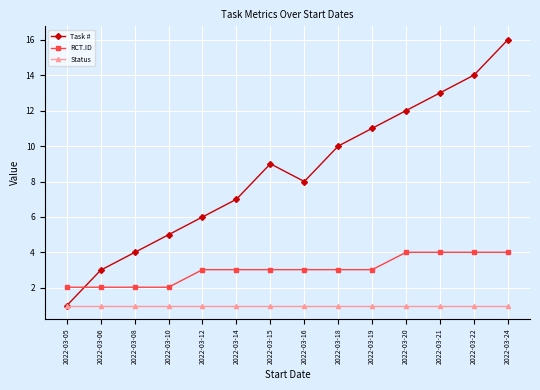

Rank the series at 2022-03-08 from lowest to highest value.

Status, RCT.ID, Task #